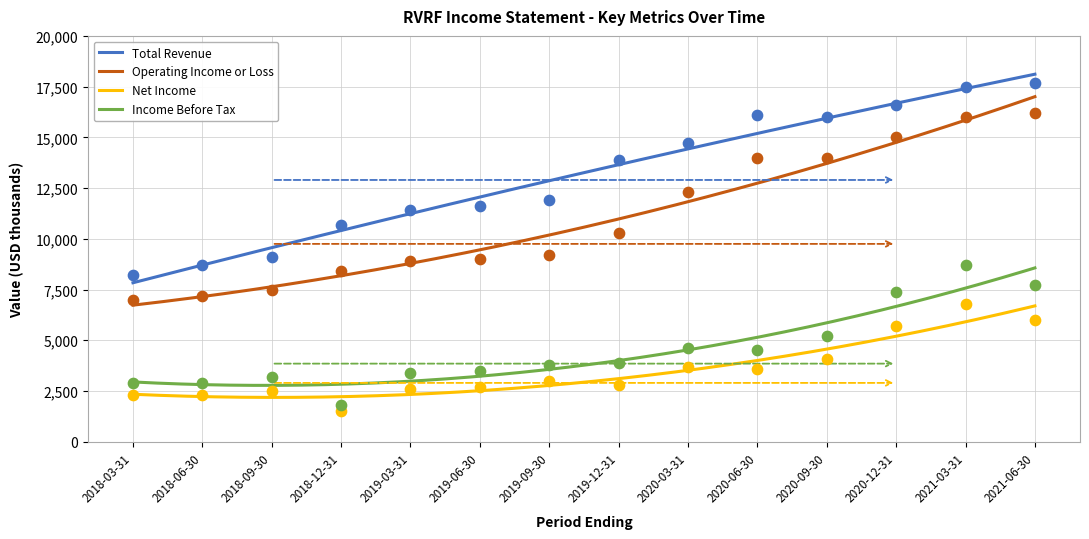

At which category is the sum across all series the highest?

2021-03-31